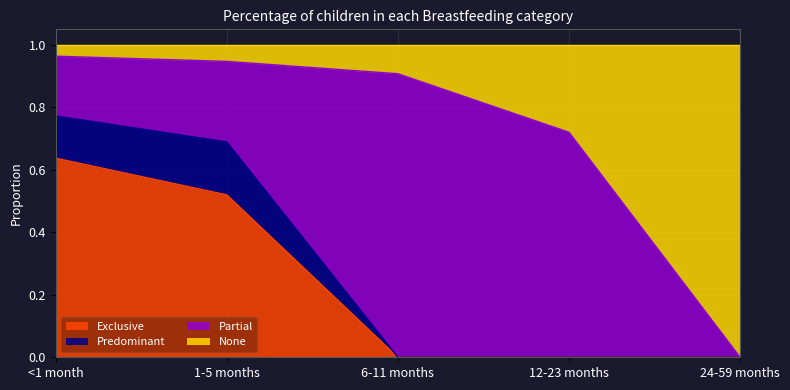

Is it true that Exclusive equals 0.0 at 6-11 months?

True